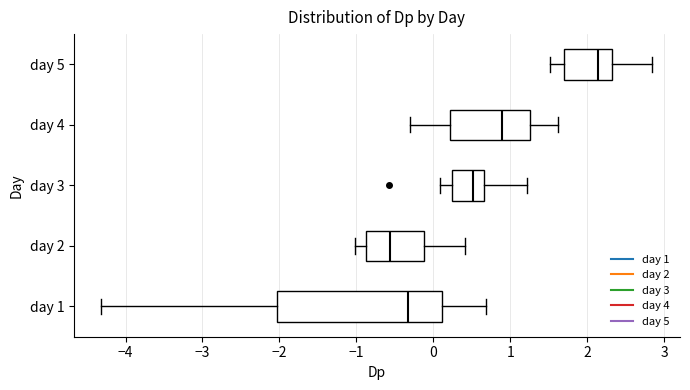

Comparing the boxes themselves (not the whiskers), which one is the widest?

day 1